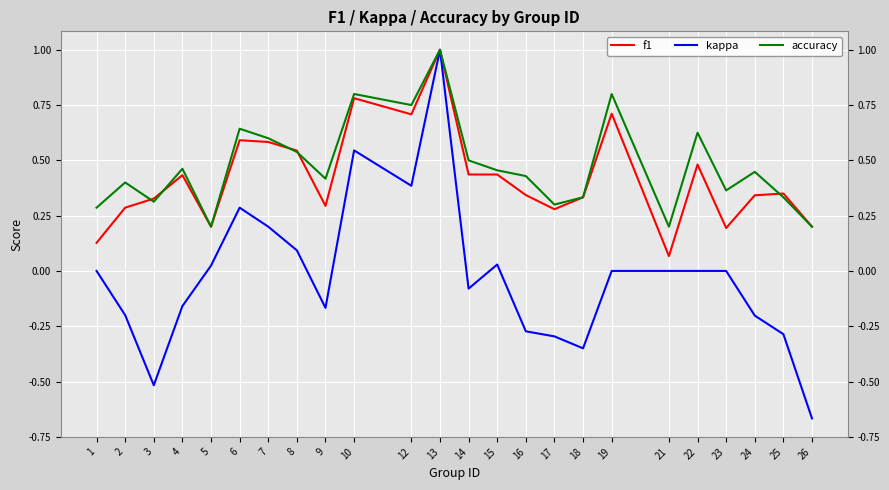

At which category is the sum across all series the highest?

13